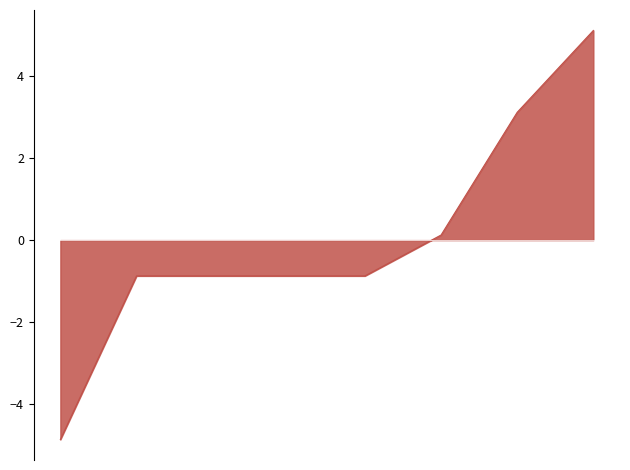

What is the minimum value shown in the chart?

-4.9